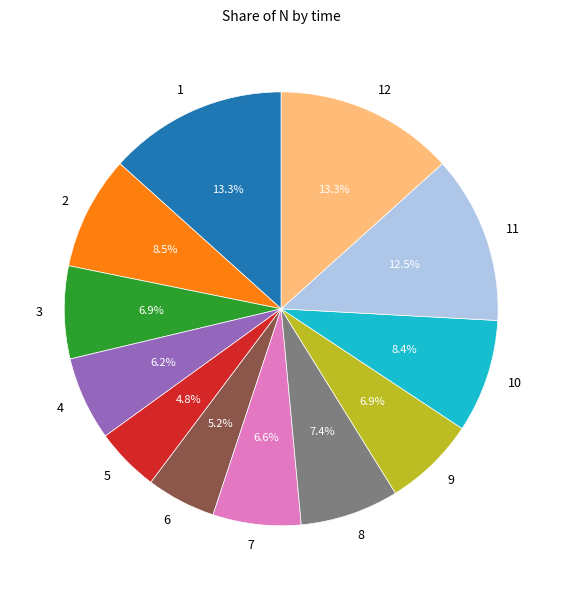

Which has a higher value, 3 or 5?

3